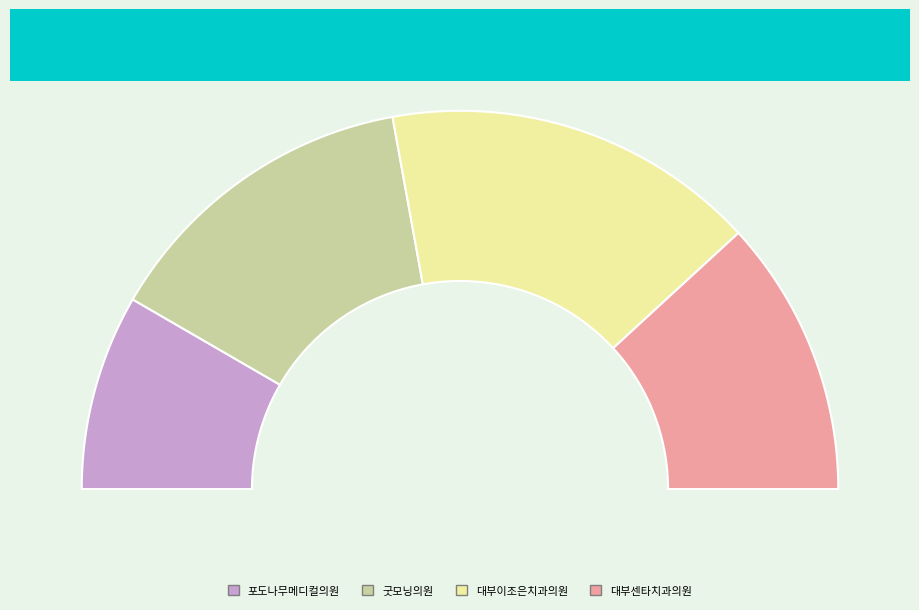

Approximately how many times larger is the value at 포도나무메디컬의원 compared to 대부이조은치과의원?

0.5